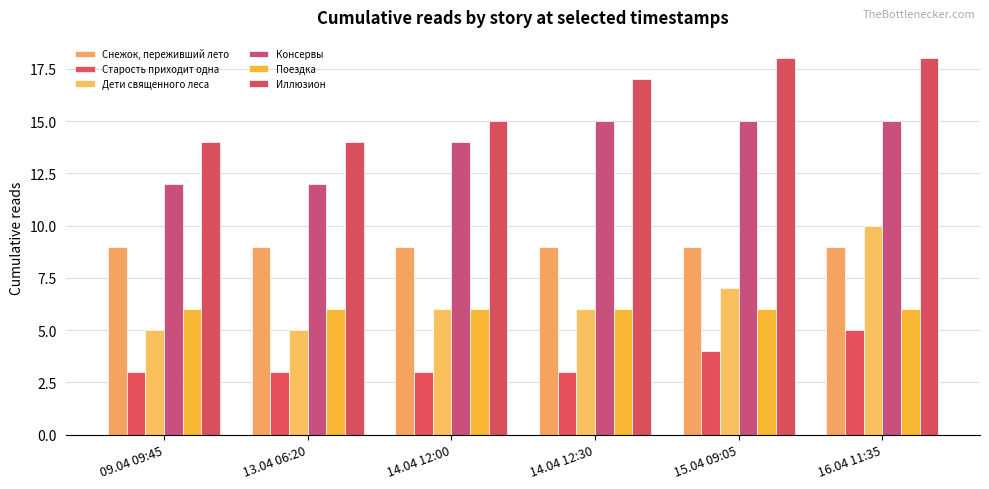

Between 09.04 09:45 and 13.04 06:20, which is larger?

09.04 09:45